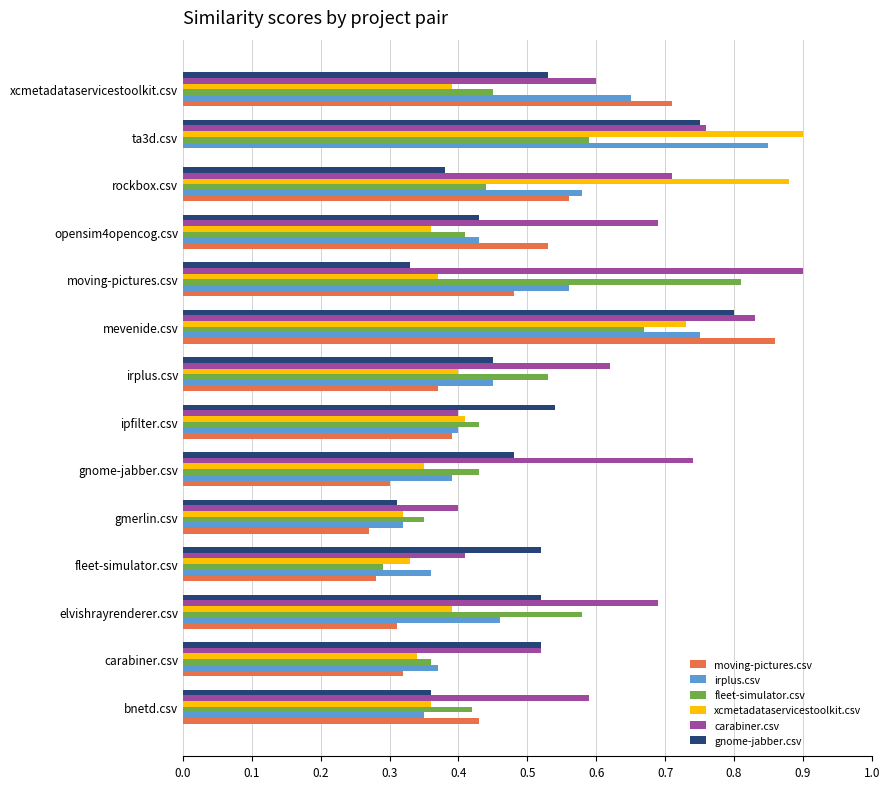

Which series changed the most between ipfilter.csv and opensim4opencog.csv?

carabiner.csv